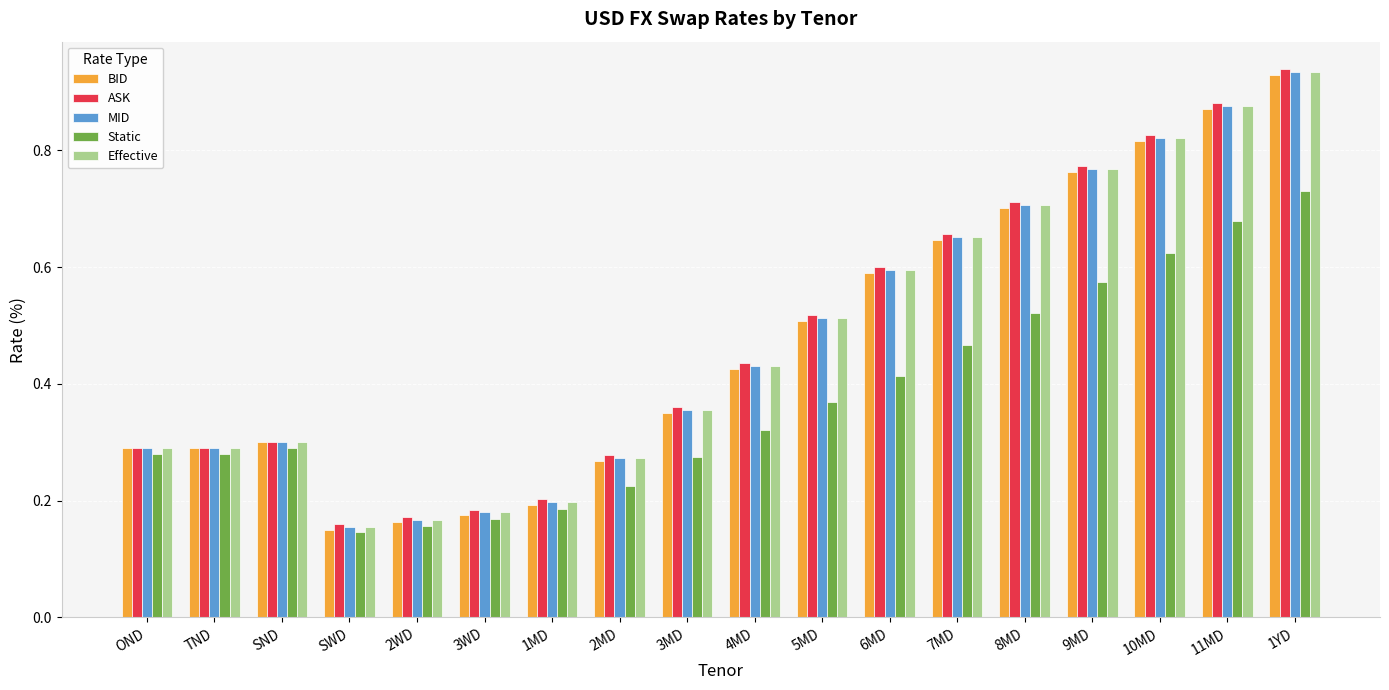

Which series changed the most between TND and 9MD?

ASK